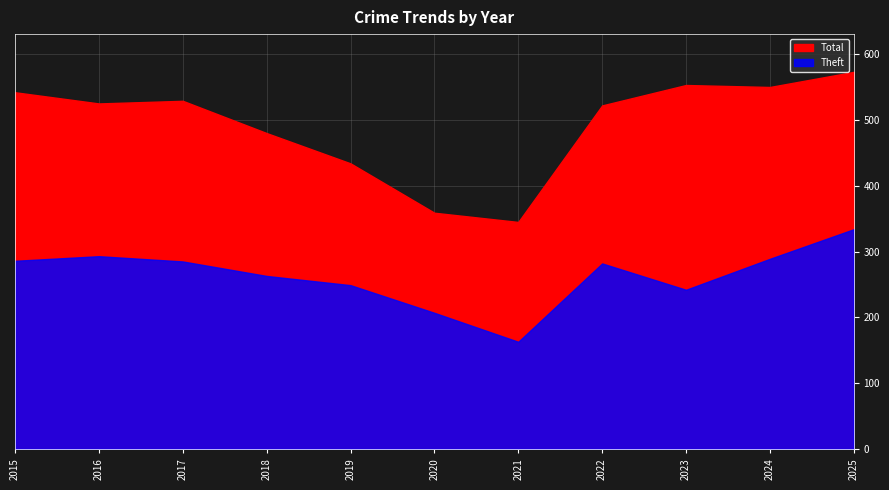

Rank the series at 2021 from highest to lowest value.

Total, Theft